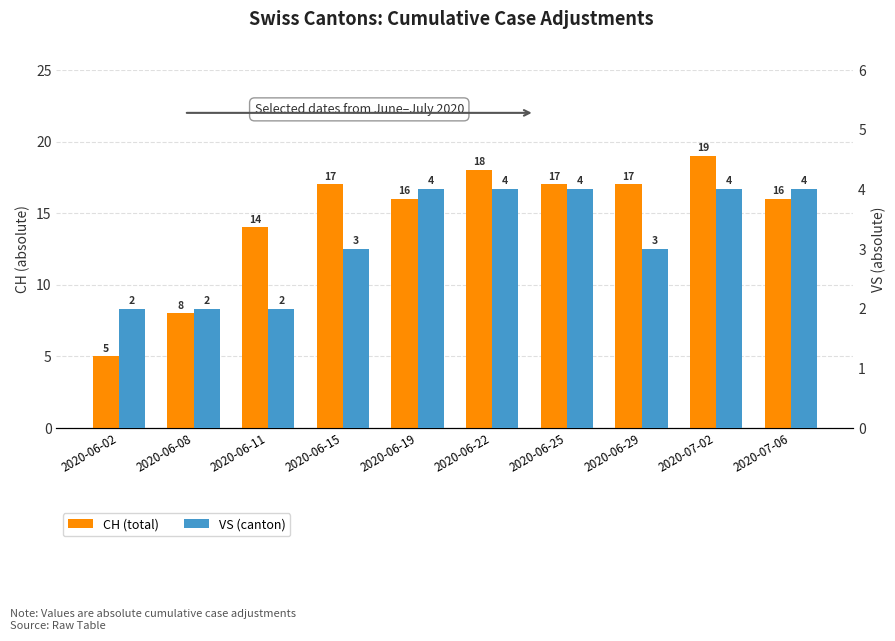

What is the difference between the second highest and second lowest values in the CH (total) series?

10